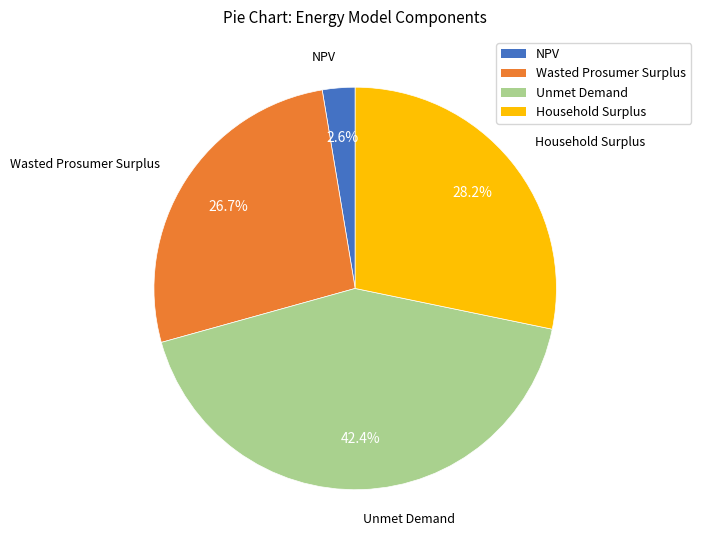

What is the ratio of the value at Unmet Demand to the value at Household Surplus?

1.5